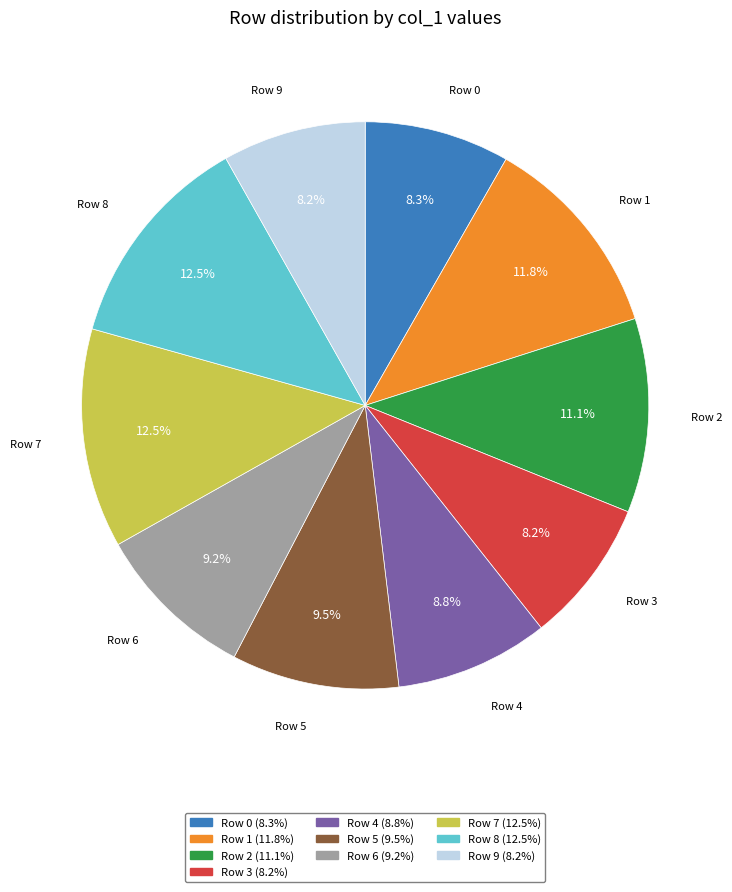

Between Row 6 and Row 8, which is larger?

Row 8